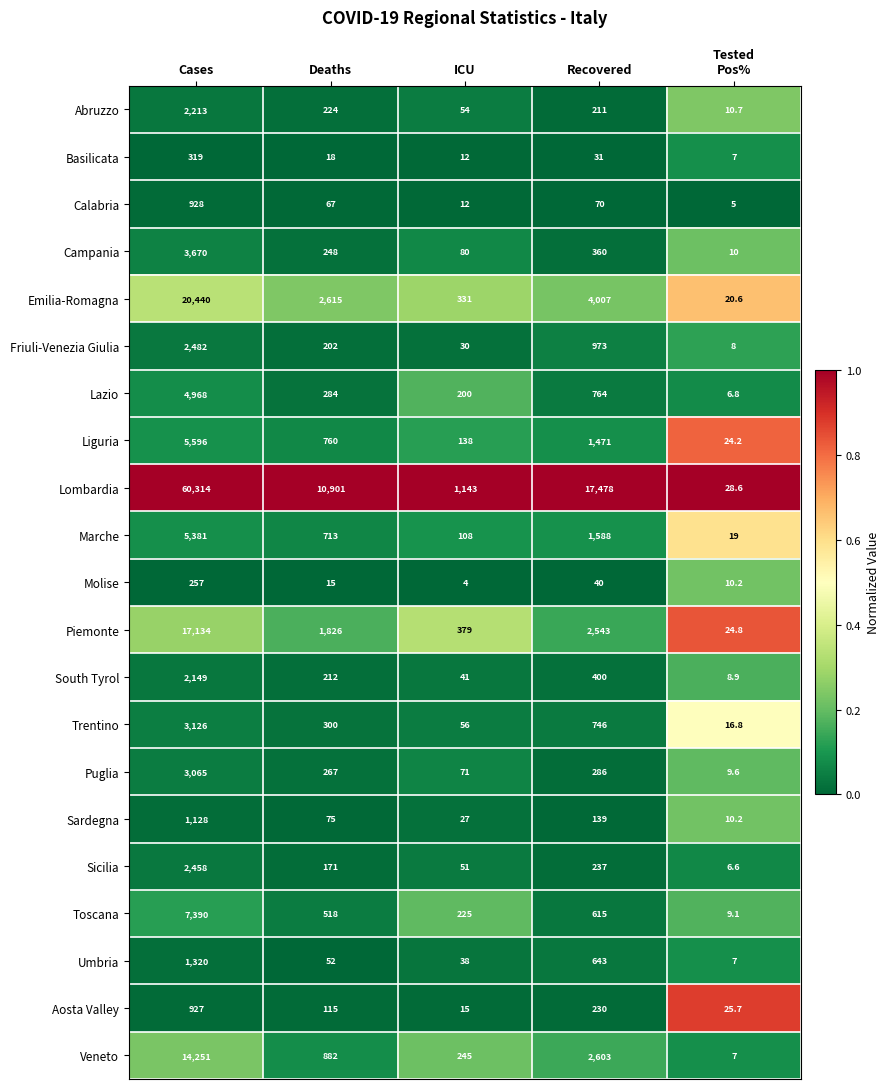

Which series has the largest range (max minus min)?

Lombardia